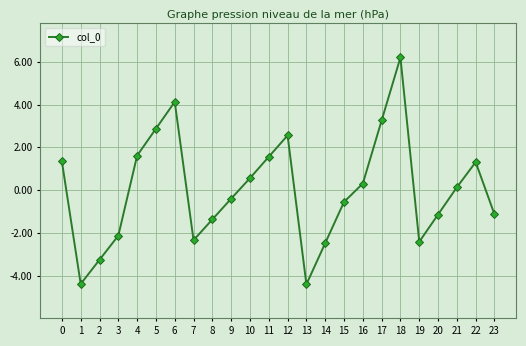

Where is the data nearest to the value 0?

21